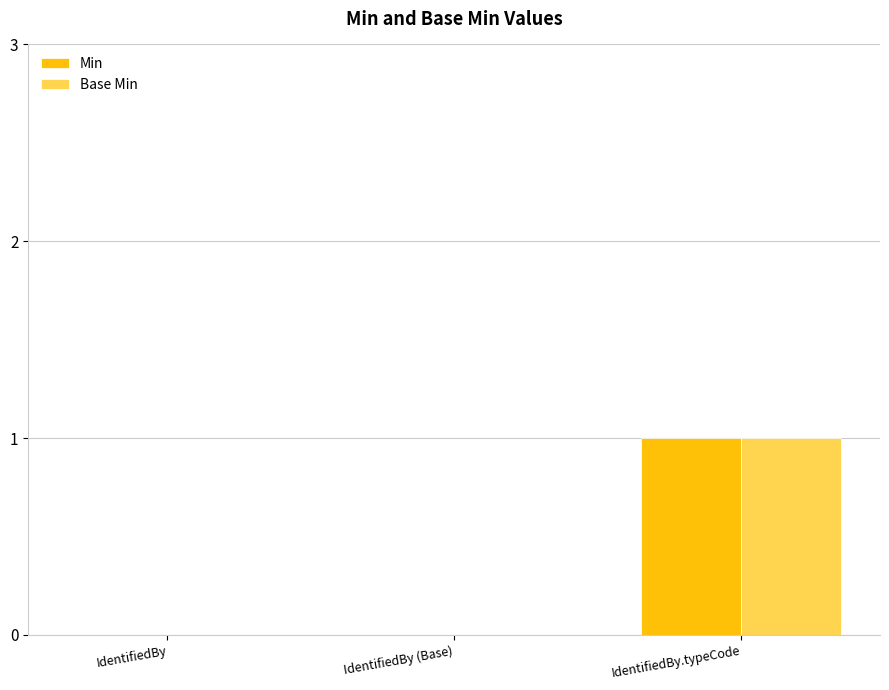

What is the highest value of the Base Min series?

1